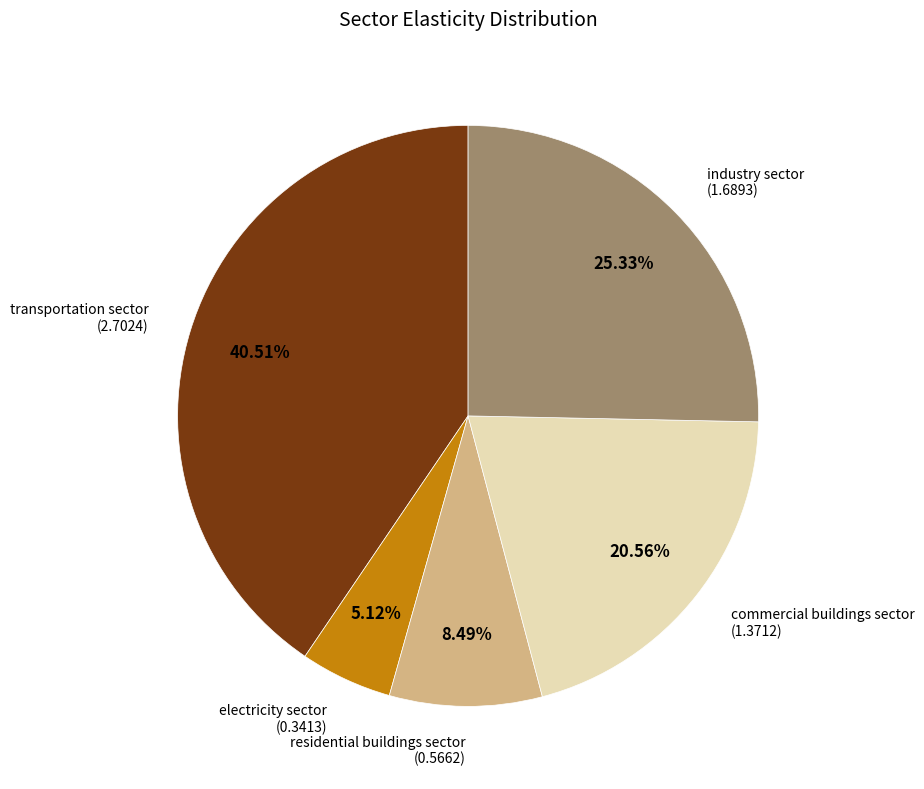

What portion of the pie excludes electricity sector?

94.9%